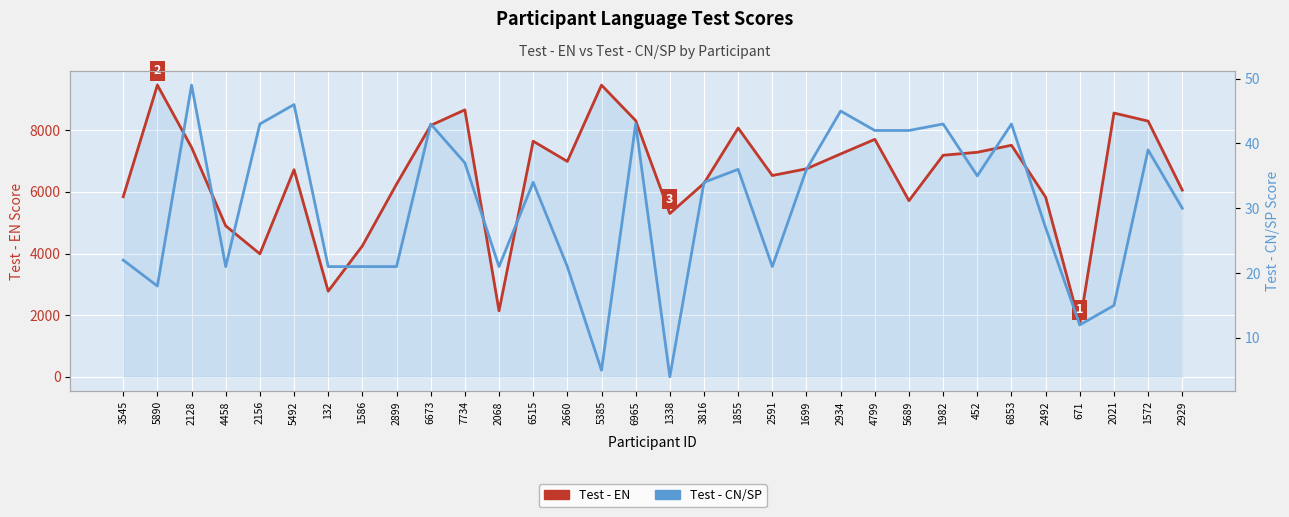

Which series has the largest total across all categories?

Test - EN